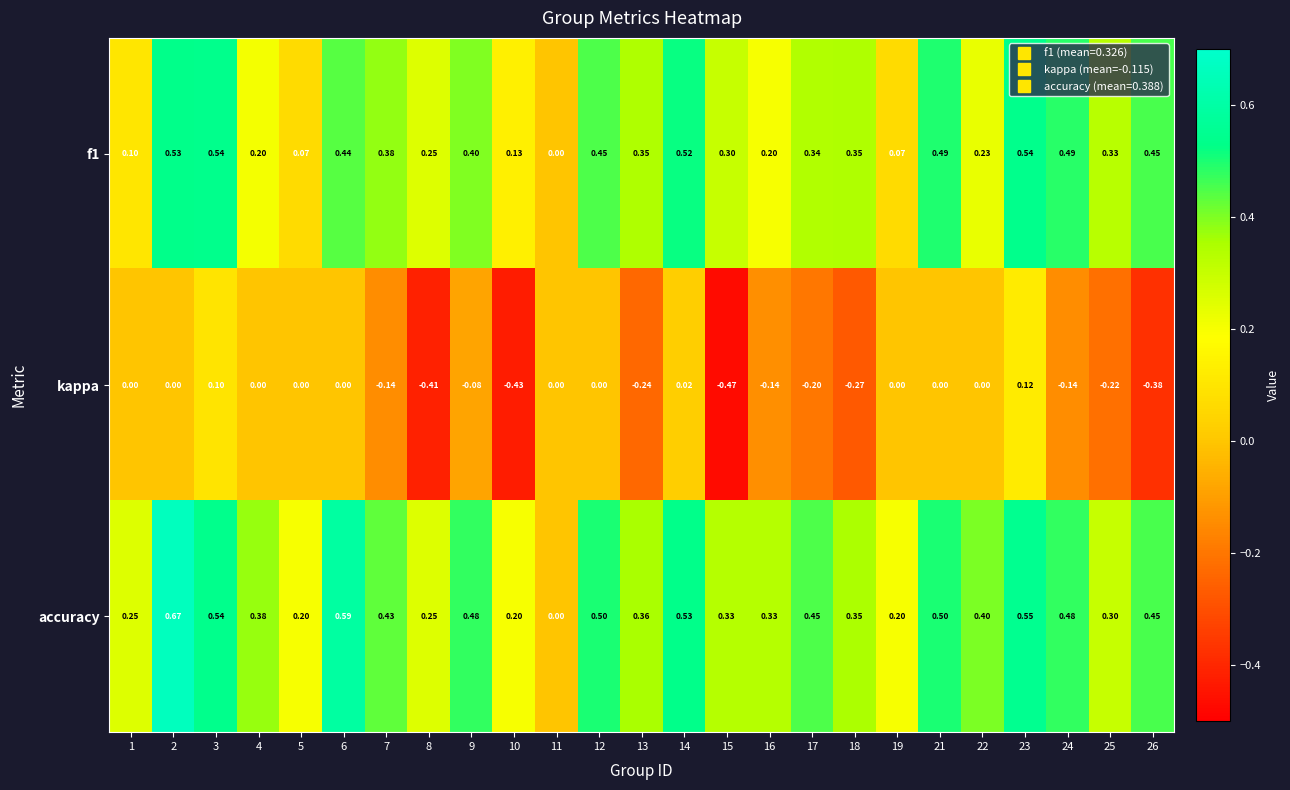

Which series has the largest total across all categories?

accuracy